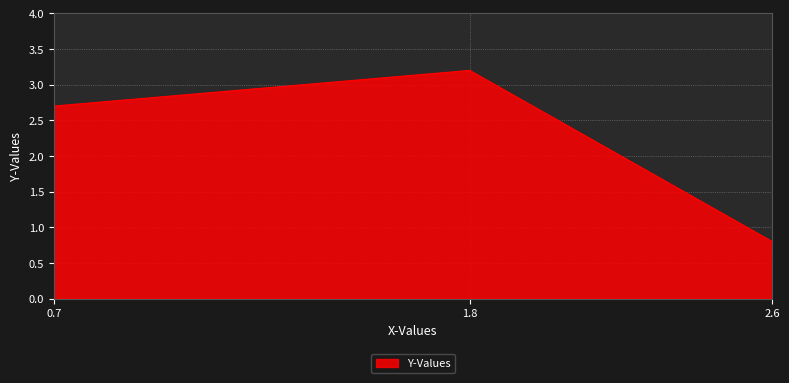

How many distinct data groups are displayed?

1